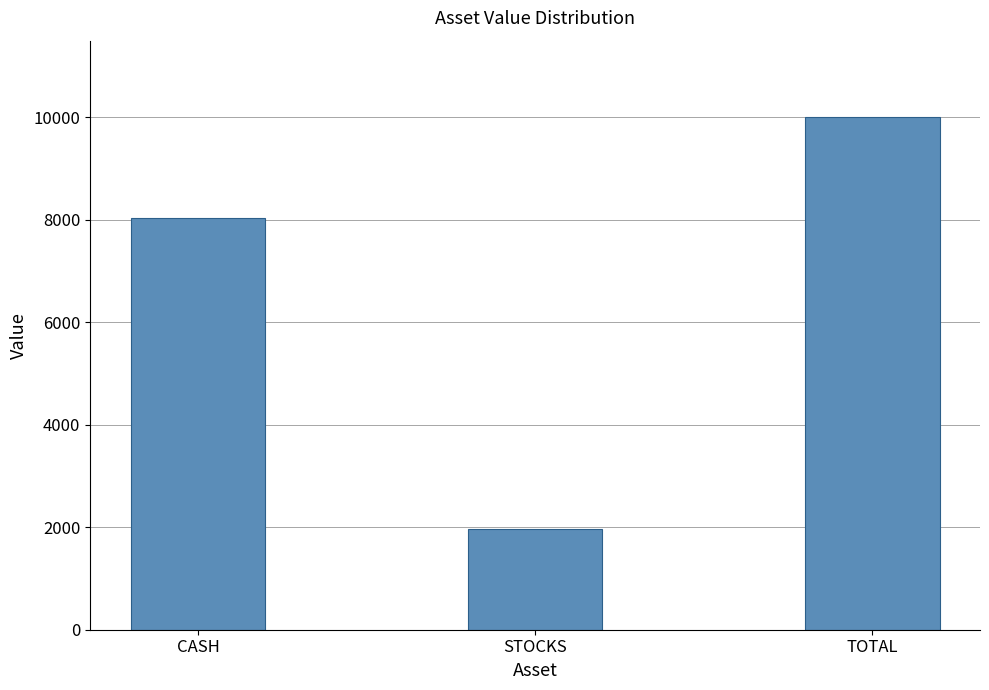

At which label is the value closest to 5980?

CASH